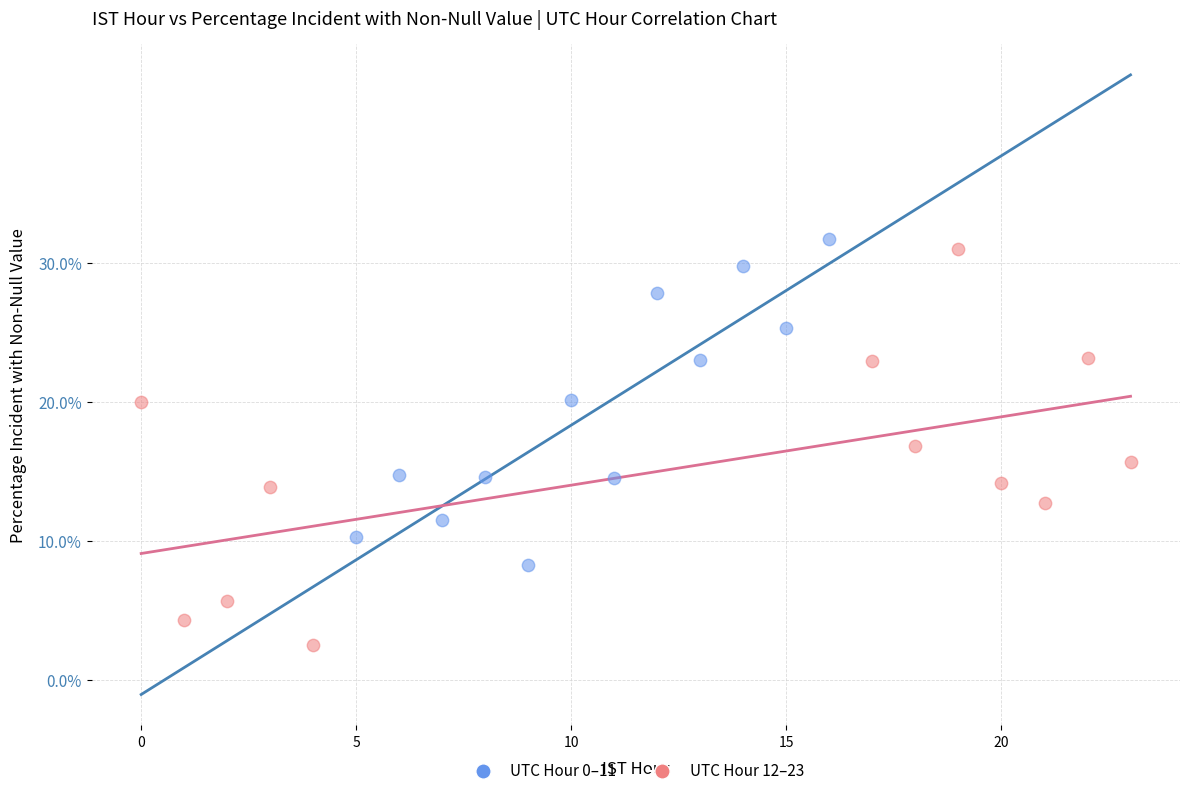

What are all the series names shown in the legend?

UTC Hour 0–11, UTC Hour 12–23